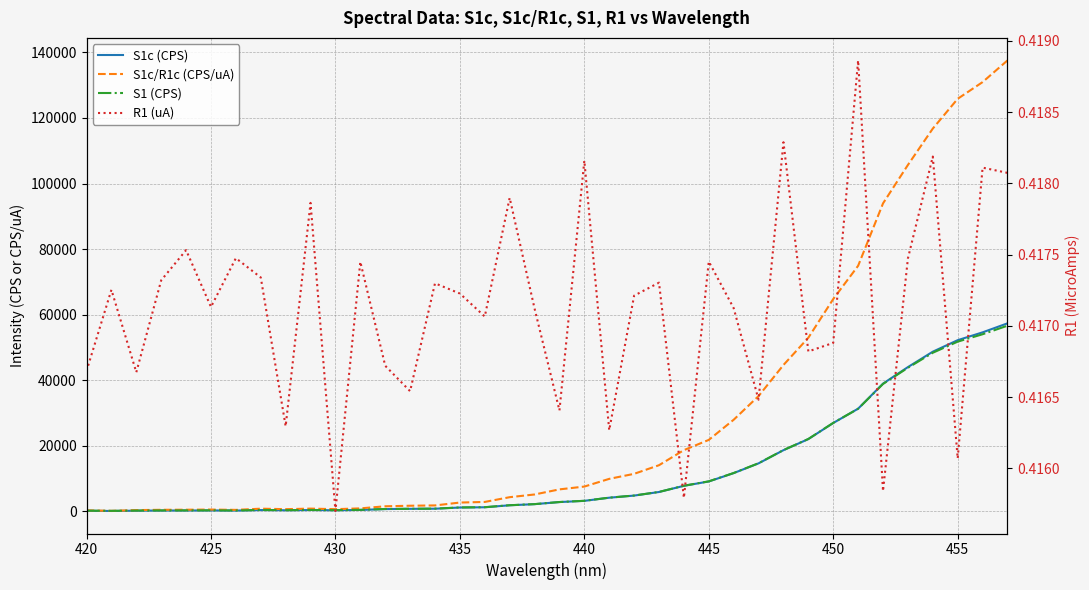

True or false: R1 (uA) and S1 (CPS) cross at least once.

False